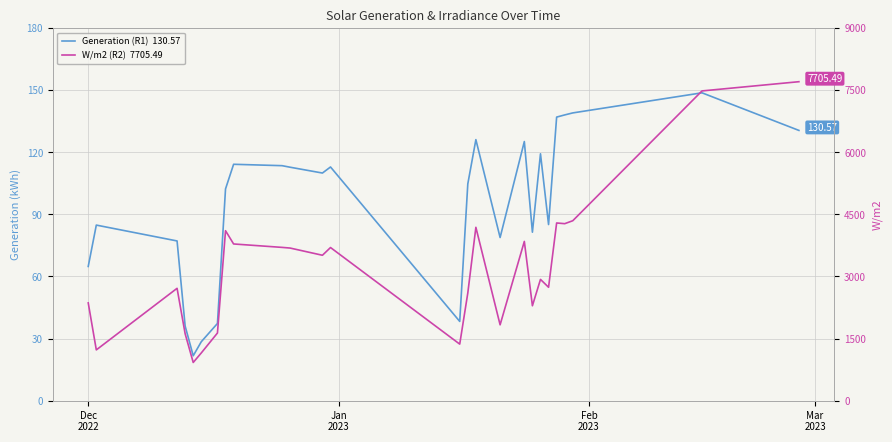

What is the minimum value shown in the chart?

21.7